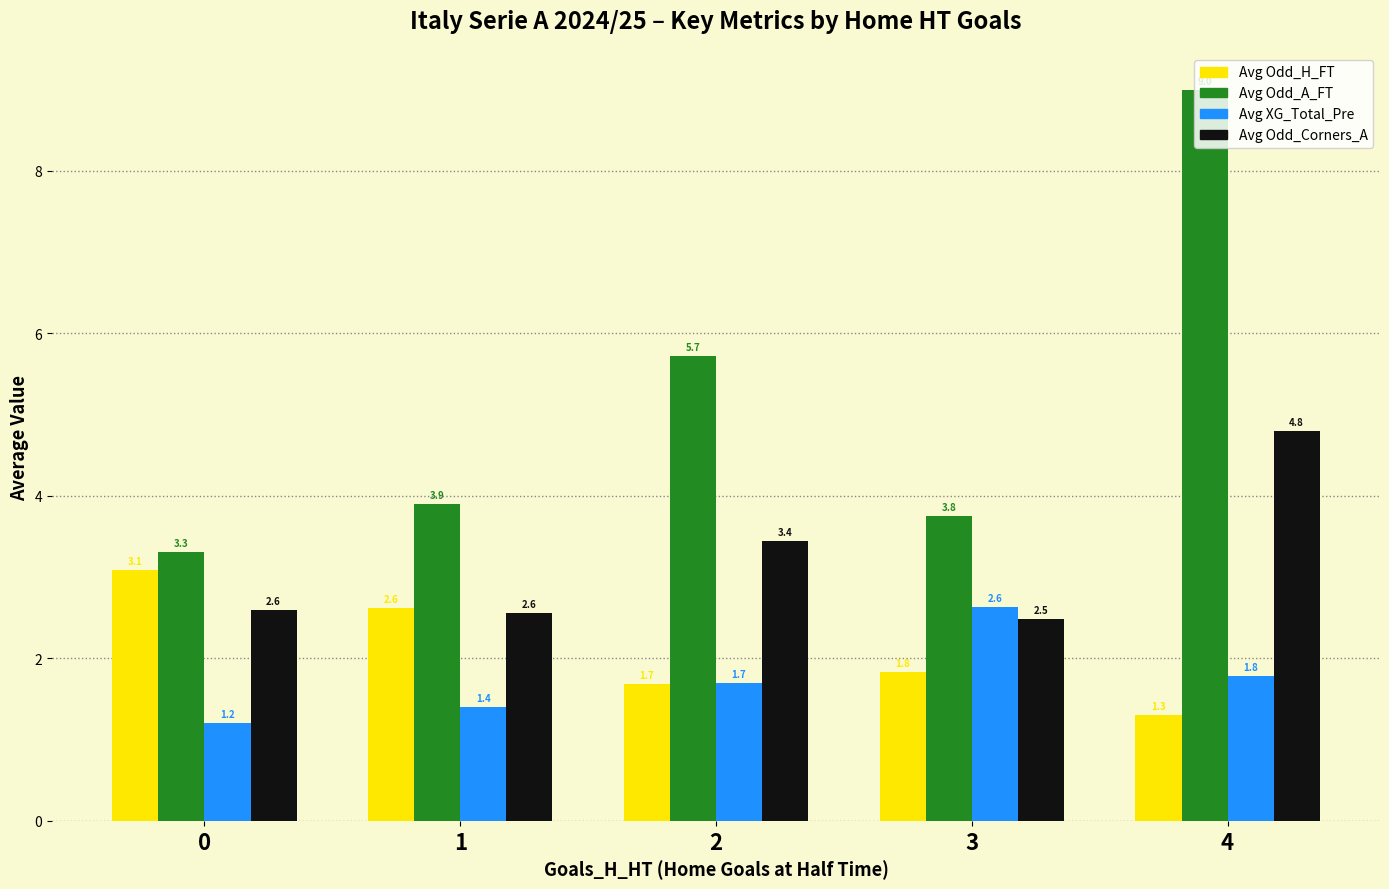

Is it true that Avg Odd_H_FT equals 3.1 at 0?

True